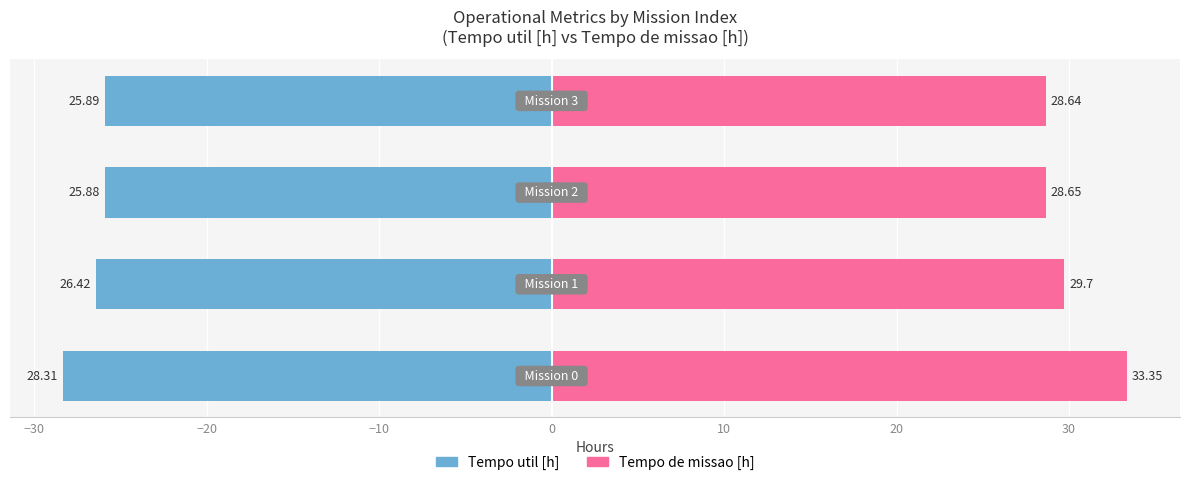

At how many categories does at least one series exceed 15?

4